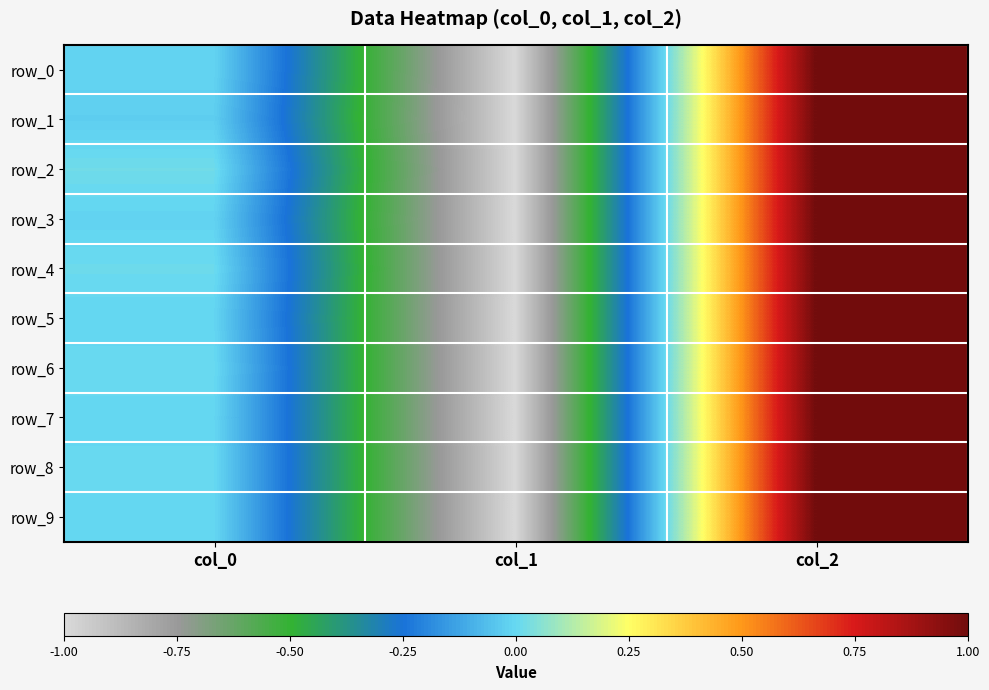

Is the value of row_7 at col_0 greater than the value of row_1 at col_0?

Yes